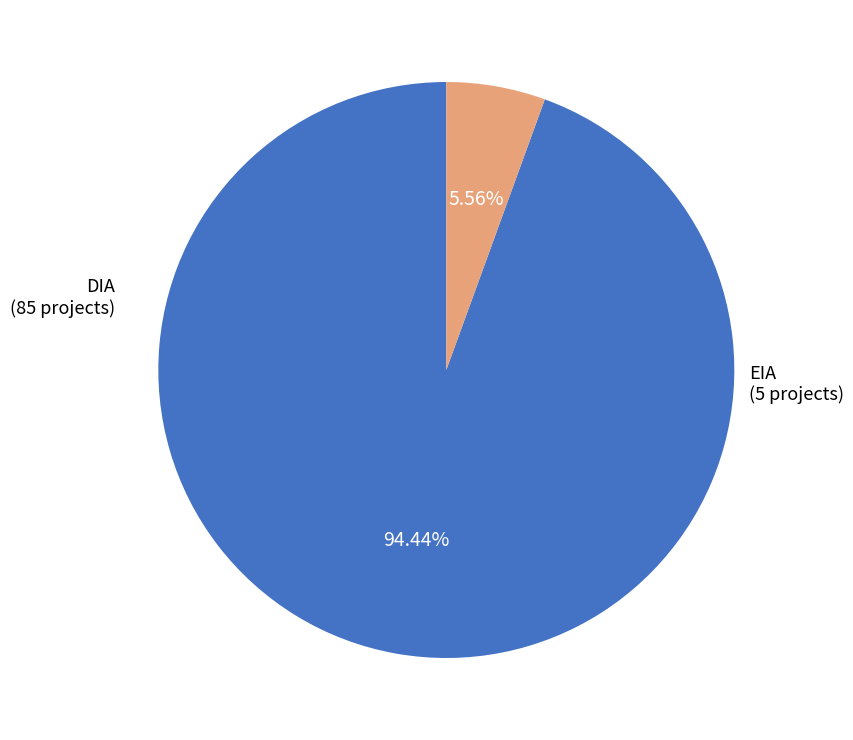

How many slices are in this pie chart?

2